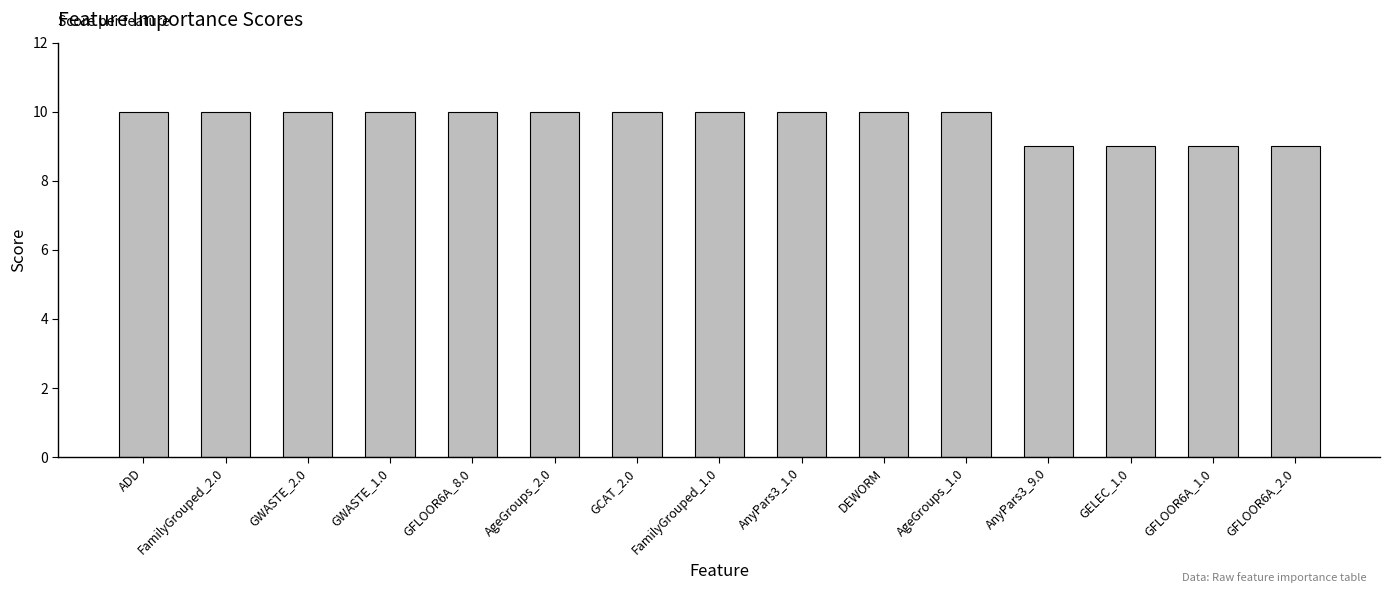

Between DEWORM and GFLOOR6A_1.0, which is larger?

DEWORM